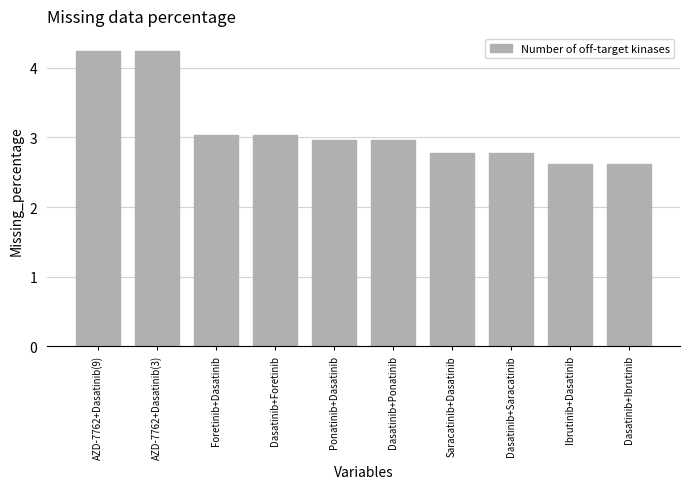

What is the minimum value shown in the chart?

2.6